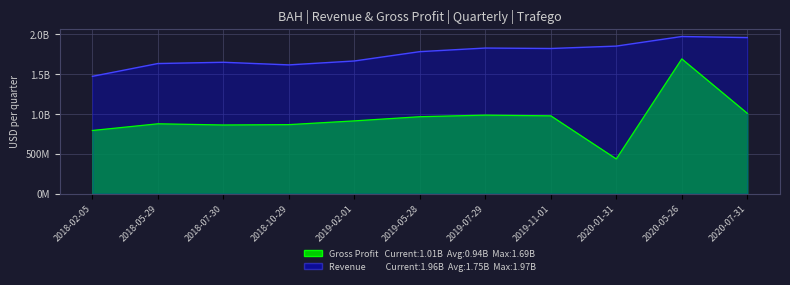

How many data points in Gross Profit are above 912432000?

5